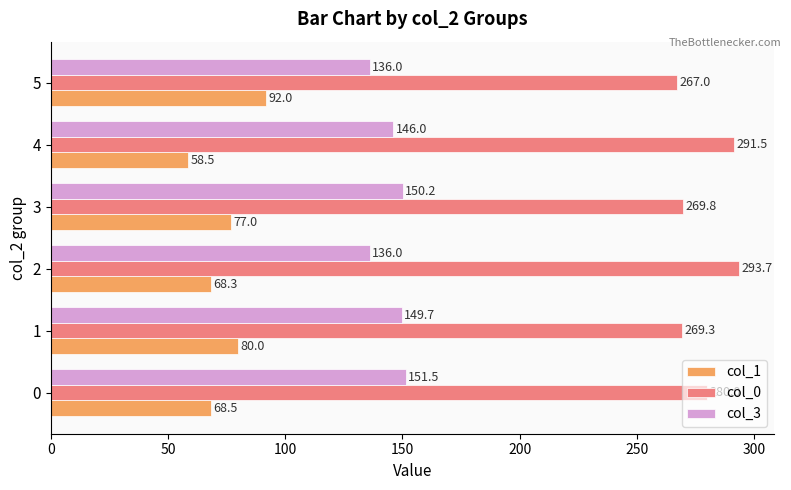

Which series changed the most between 0 and 1?

col_1